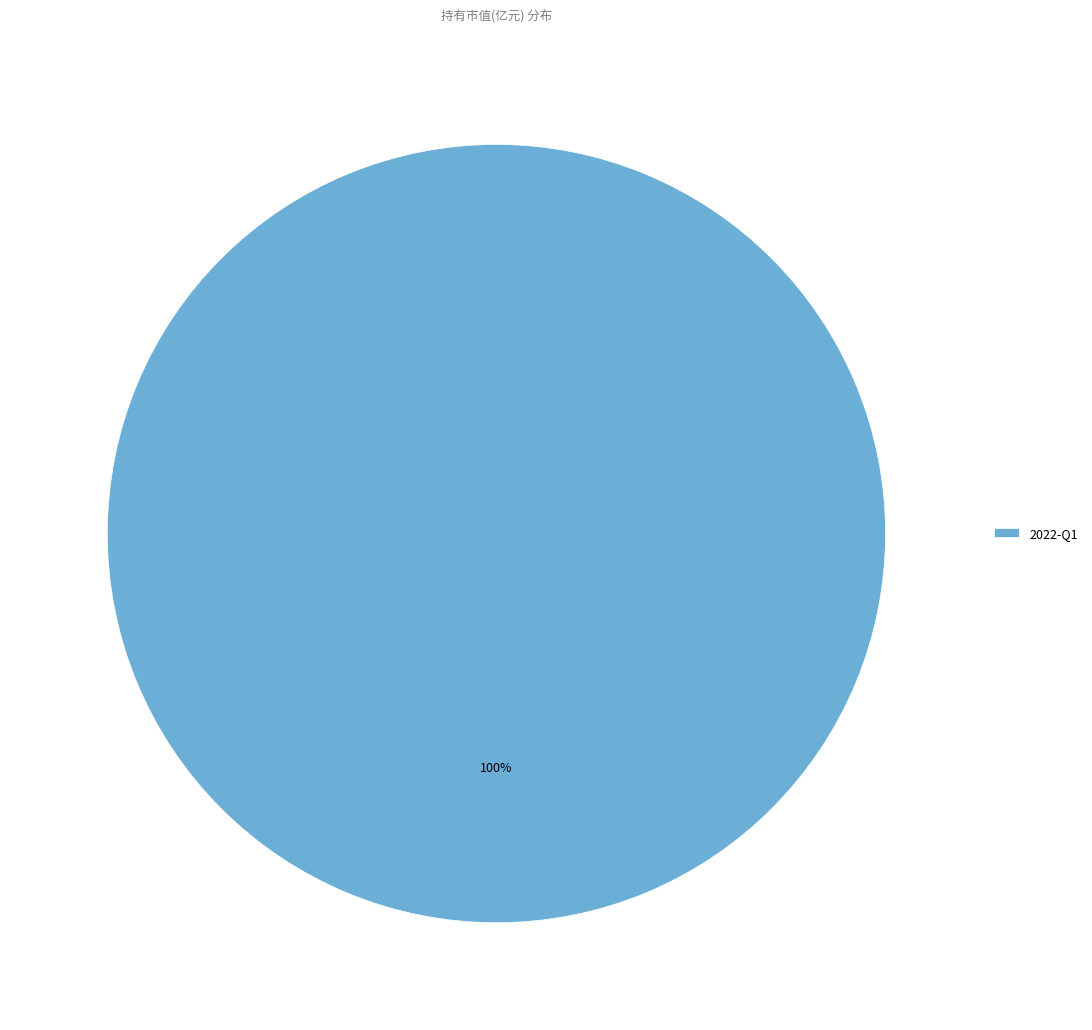

The 2022-Q1 slice represents 92% of the pie. True or false?

False